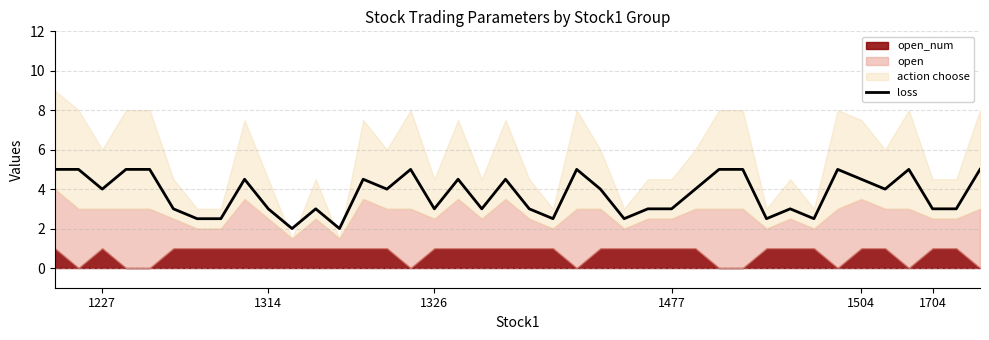

Reading left to right, extract all data points from this chart.

5.0	5.0	4.0	5.0	5.0	3.0	2.5	2.5	4.5	3.0	2.0	3.0	2.0	4.5	4.0	5.0	3.0	4.5	3.0	4.5	3.0	2.5	5.0	4.0	2.5	3.0	3.0	4.0	5.0	5.0	2.5	3.0	2.5	5.0	4.5	4.0	5.0	3.0	3.0	5.0